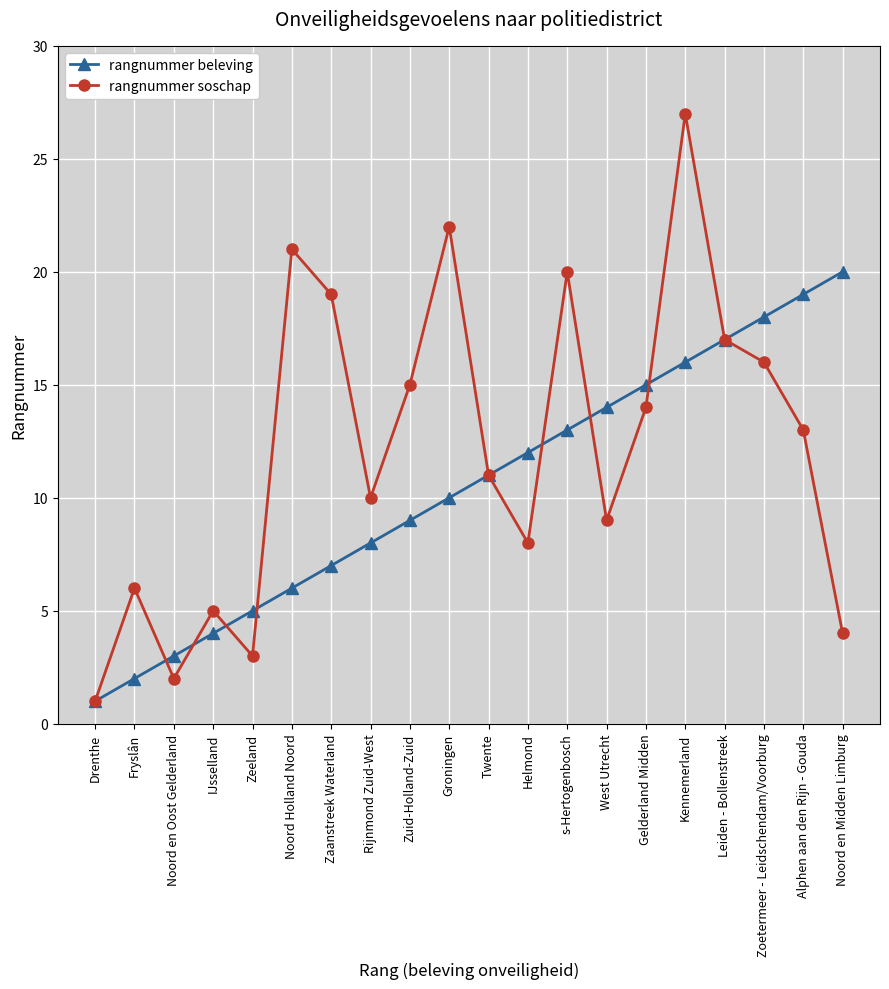

Does the chart display data point markers on the line(s)?

Yes